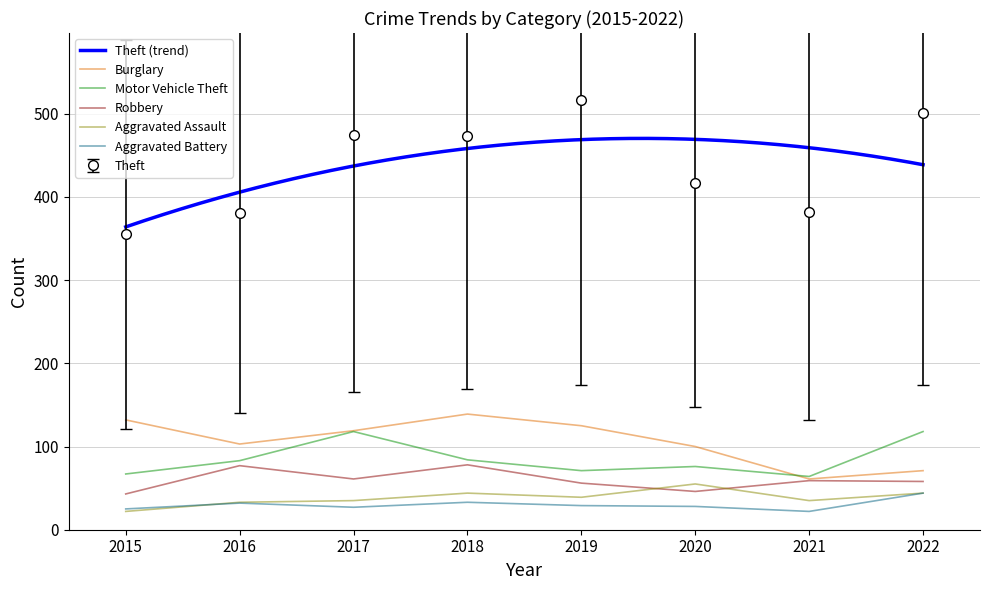

What are all the series names shown in the legend?

Theft, Burglary, Motor Vehicle Theft, Robbery, Aggravated Assault, Aggravated Battery